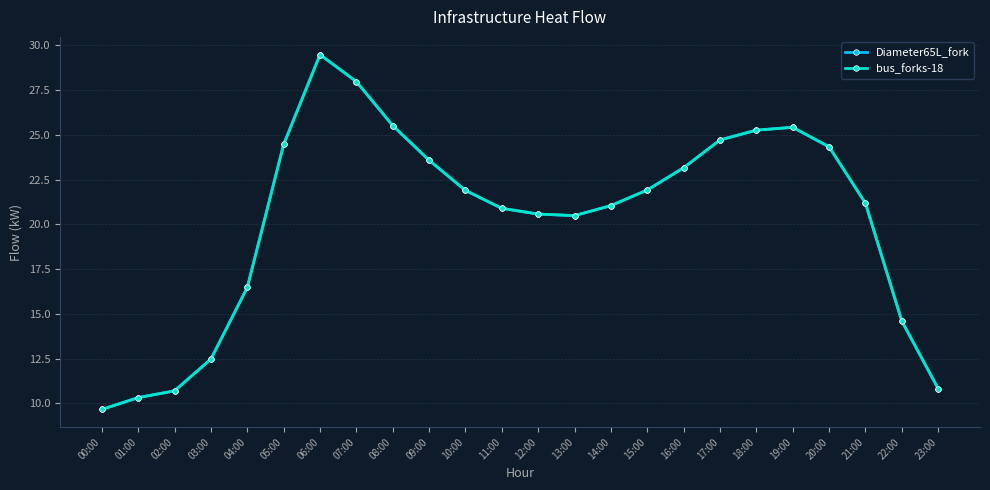

At how many categories does at least one series exceed 14?

19